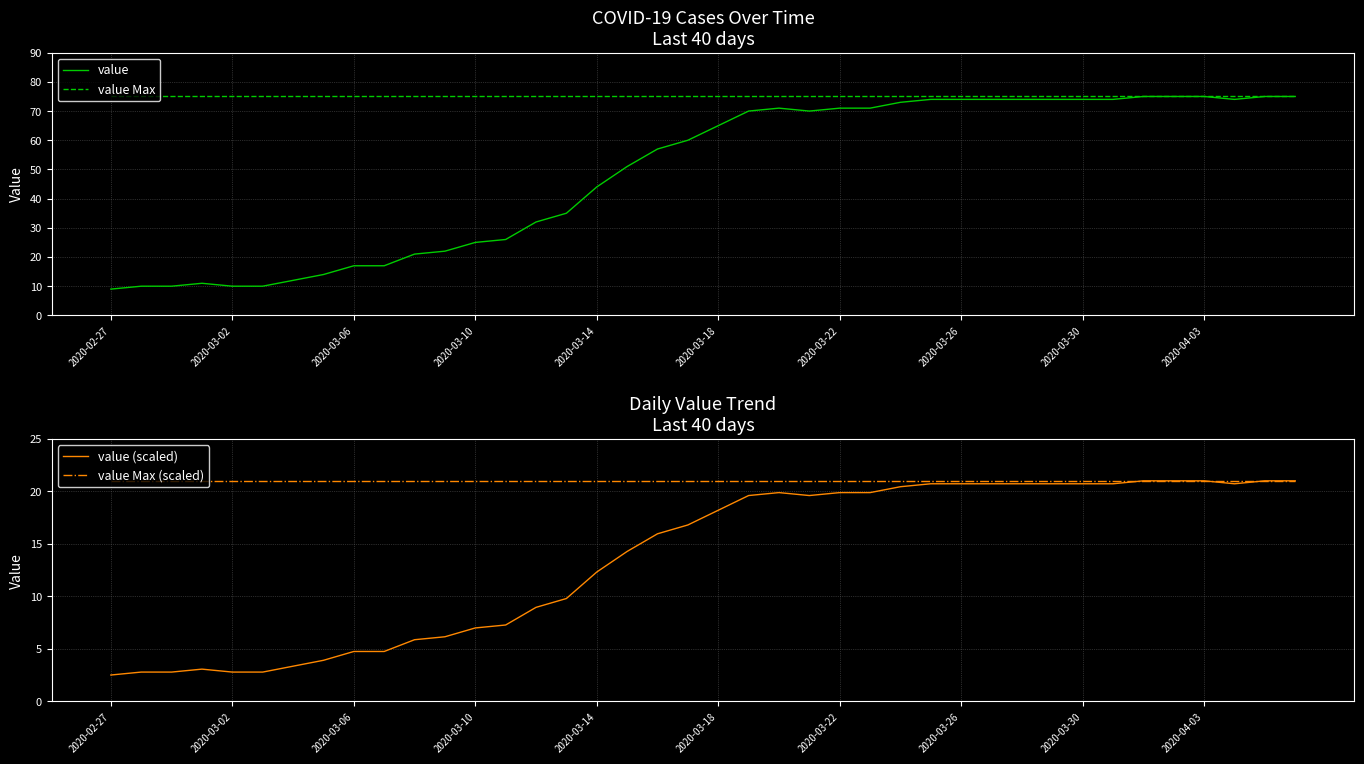

True or false: value and value Max cross at least once.

False